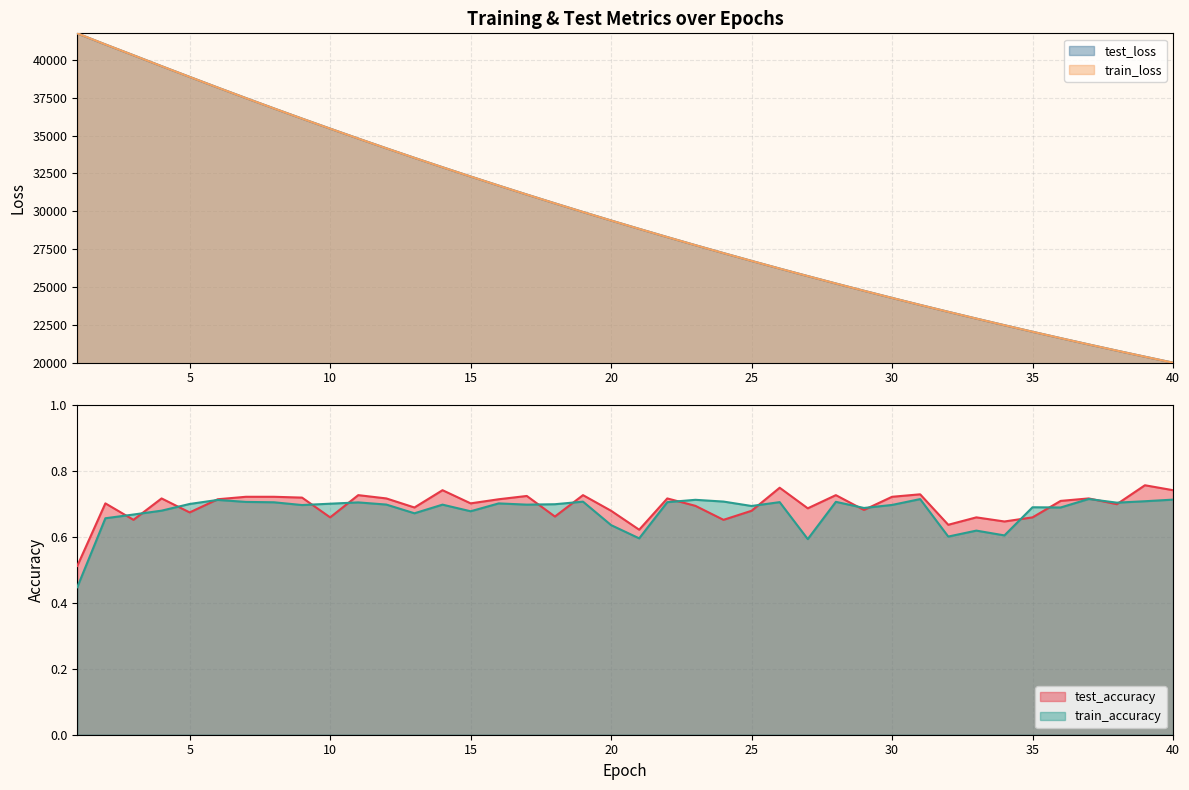

Reading right to left, extract all data points from this chart.

test_accuracy: 40=0.7	39=0.8	38=0.7	37=0.7	36=0.7	35=0.7	34=0.6	33=0.7	32=0.6	31=0.7	30=0.7	29=0.7	28=0.7	27=0.7	26=0.8	25=0.7	24=0.7	23=0.7	22=0.7	21=0.6	20=0.7	19=0.7	18=0.7	17=0.7	16=0.7	15=0.7	14=0.7	13=0.7	12=0.7	11=0.7	10=0.7	9=0.7	8=0.7	7=0.7	6=0.7	5=0.7	4=0.7	3=0.7	2=0.7	1=0.5
train_accuracy: 40=0.7	39=0.7	38=0.7	37=0.7	36=0.7	35=0.7	34=0.6	33=0.6	32=0.6	31=0.7	30=0.7	29=0.7	28=0.7	27=0.6	26=0.7	25=0.7	24=0.7	23=0.7	22=0.7	21=0.6	20=0.6	19=0.7	18=0.7	17=0.7	16=0.7	15=0.7	14=0.7	13=0.7	12=0.7	11=0.7	10=0.7	9=0.7	8=0.7	7=0.7	6=0.7	5=0.7	4=0.7	3=0.7	2=0.7	1=0.4
test_loss: 40=19996.8	39=20390.6	38=20791.9	37=21200.2	36=21615.9	35=22039.5	34=22470.4	33=22908.8	32=23355.6	31=23810.3	30=24273.7	29=24745.5	28=25225.4	27=25714.6	26=26211.3	25=26718.6	24=27233.4	23=27757.6	22=28291.1	21=28834.5	20=29386.5	19=29948.2	18=30520.1	17=31101.1	16=31692.4	15=32293.3	14=32904.2	13=33525.4	12=34157.5	11=34800.6	10=35454.9	9=36117.1	8=36790.4	7=37473.7	6=38167.5	5=38871.6	4=39580.1	3=40301.0	2=41014.5	1=41745.2
train_loss: 40=19996.9	39=20390.7	38=20792.0	37=21200.2	36=21616.0	35=22039.5	34=22470.8	33=22908.9	32=23355.7	31=23810.4	30=24273.8	29=24745.6	28=25225.6	27=25714.8	26=26211.4	25=26718.6	24=27233.3	23=27757.6	22=28291.1	21=28834.6	20=29386.7	19=29948.3	18=30520.1	17=31101.4	16=31692.4	15=32293.4	14=32904.4	13=33525.9	12=34157.6	11=34800.7	10=35454.8	9=36117.3	8=36790.6	7=37474.0	6=38167.9	5=38871.7	4=39581.2	3=40301.4	2=41016.7	1=41748.9